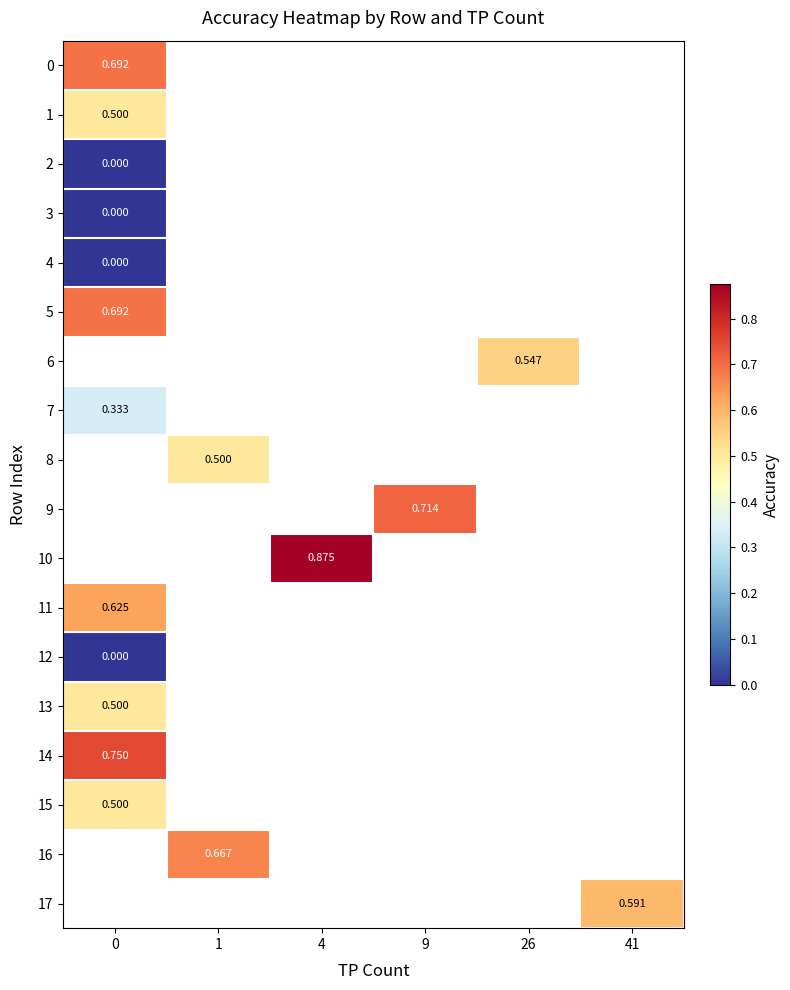

What is the greatest value displayed?

0.9